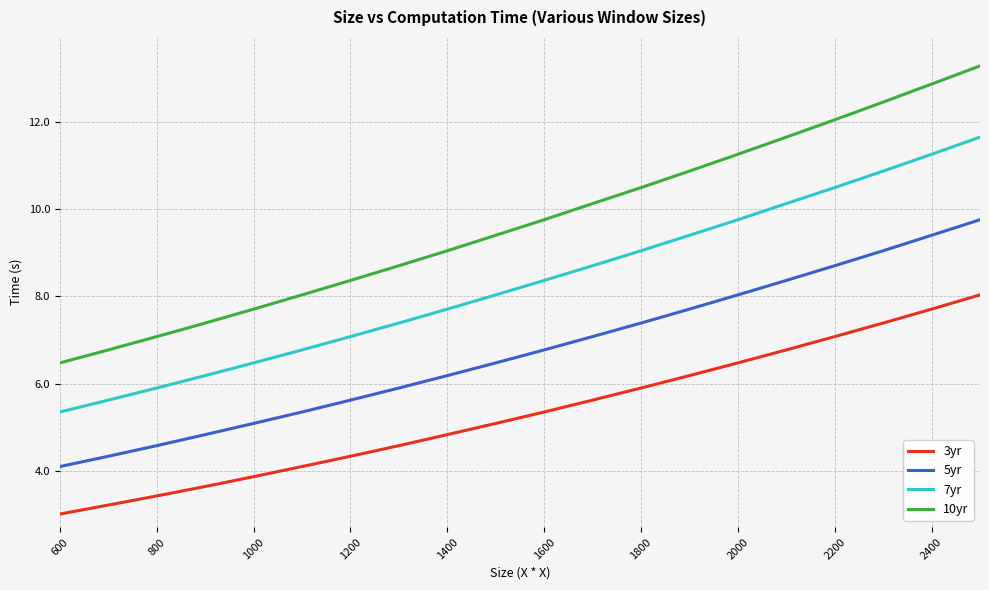

Rank the series by their maximum value, from highest to lowest.

10yr, 7yr, 5yr, 3yr